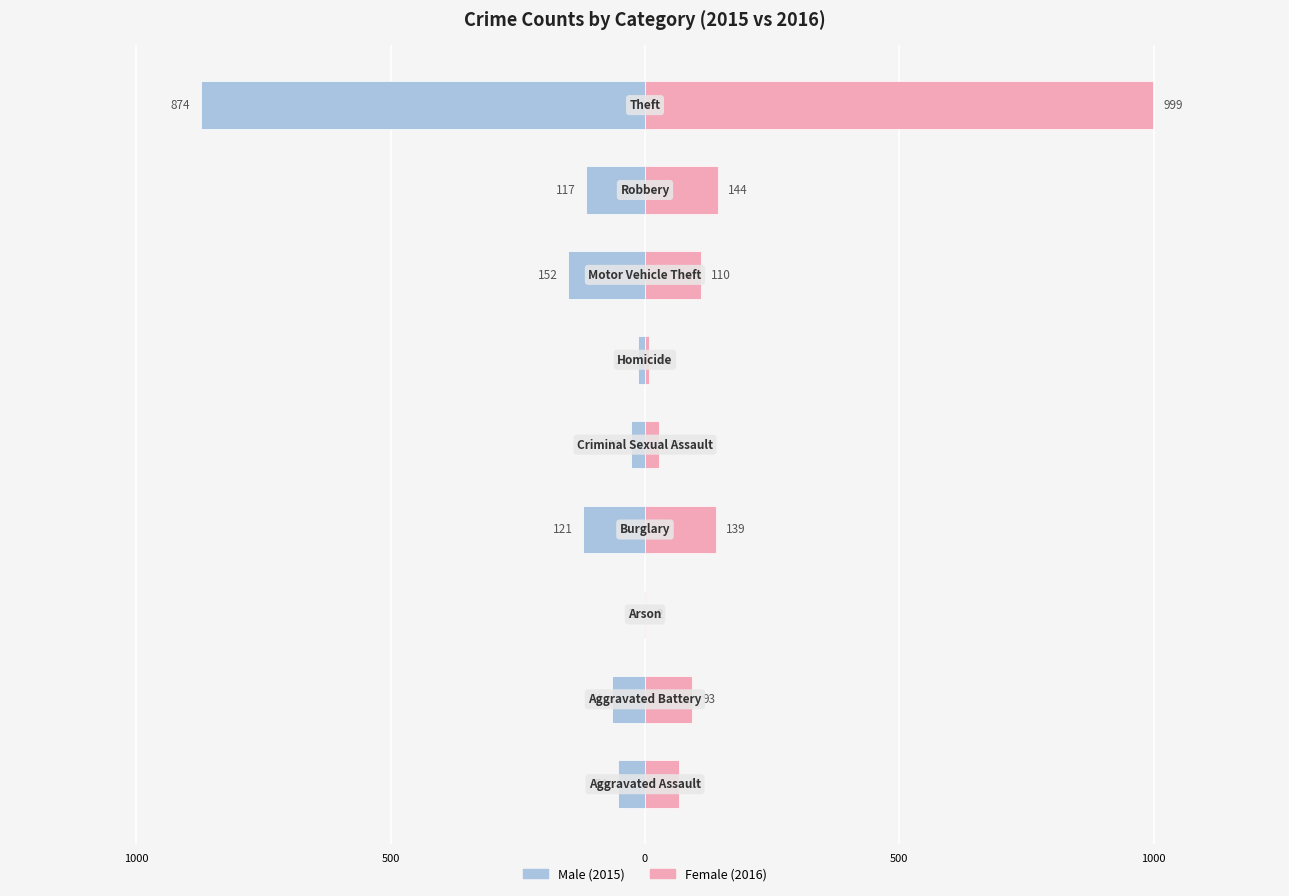

True or false: Male has a value of -3 at 500.

False